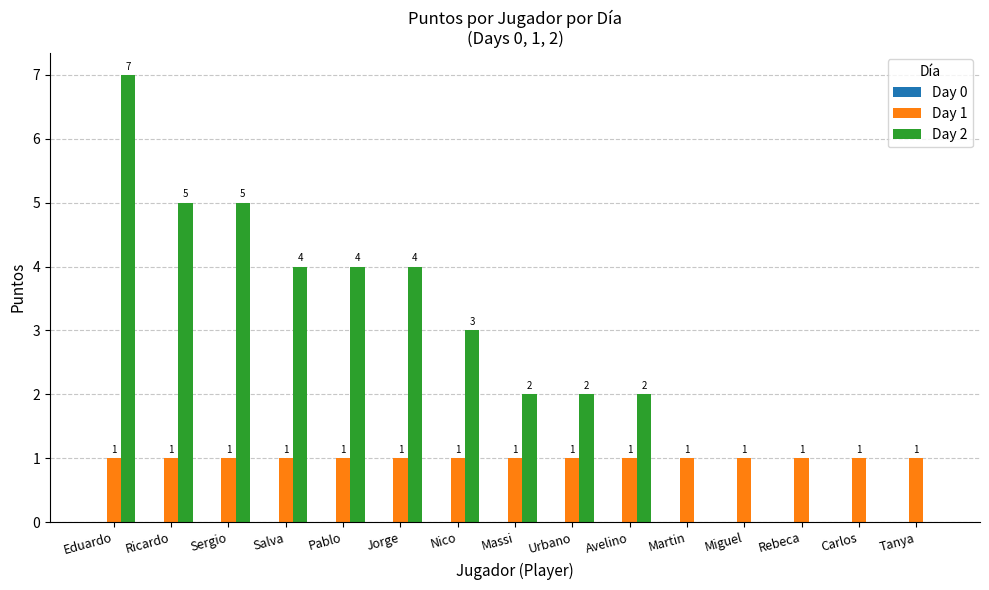

How many groups of bars are there?

15